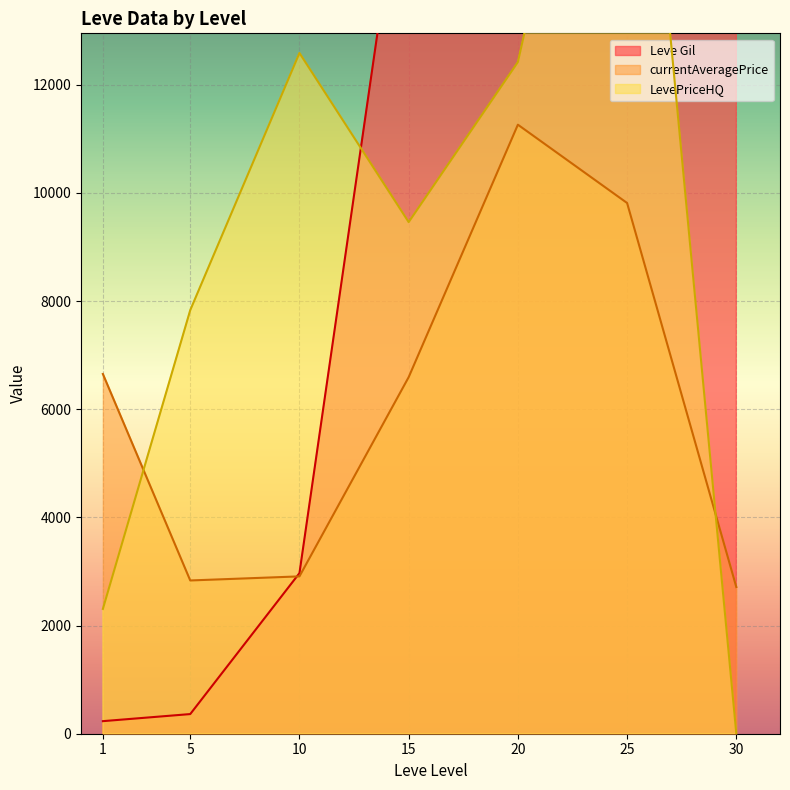

True or false: Leve Gil and LevePriceHQ intersect in this chart.

True